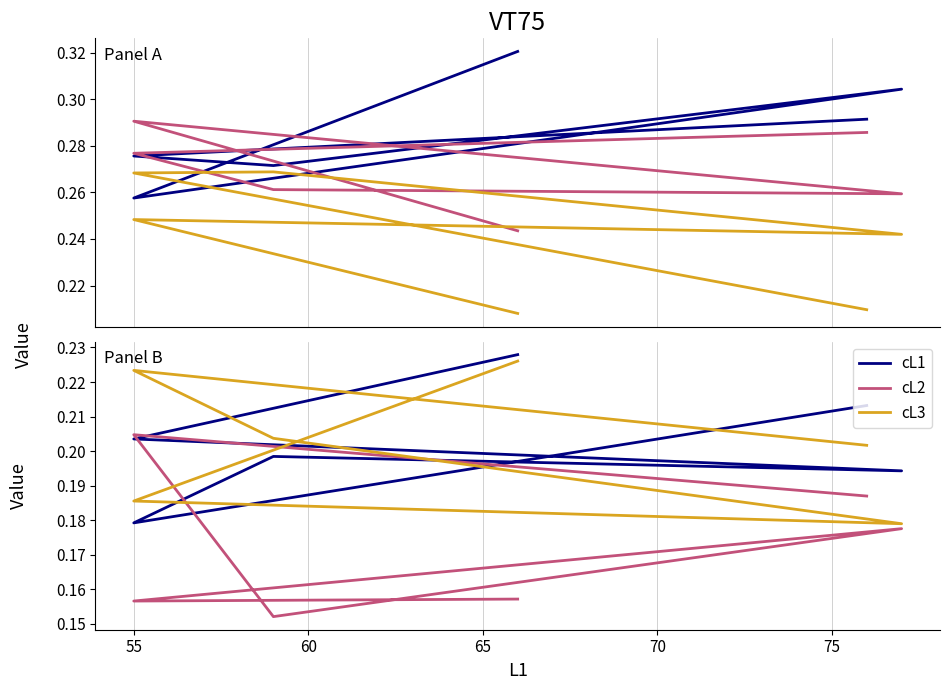

Does the chart display data point markers on the line(s)?

No